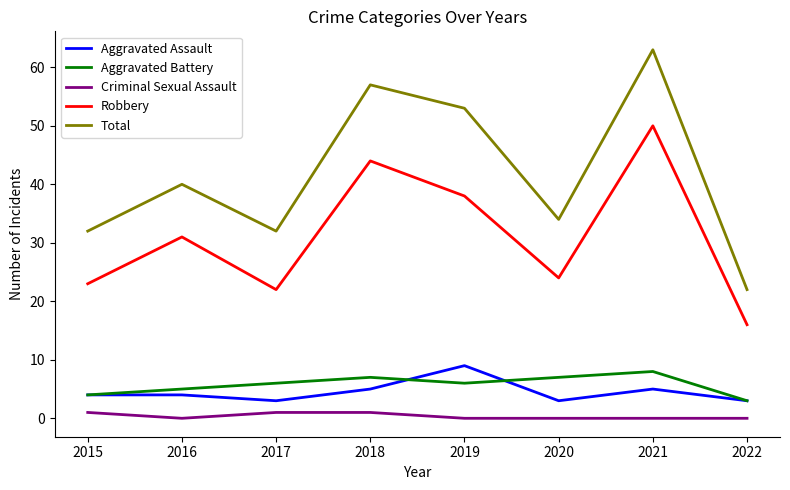

How many lines are shown in the chart?

5